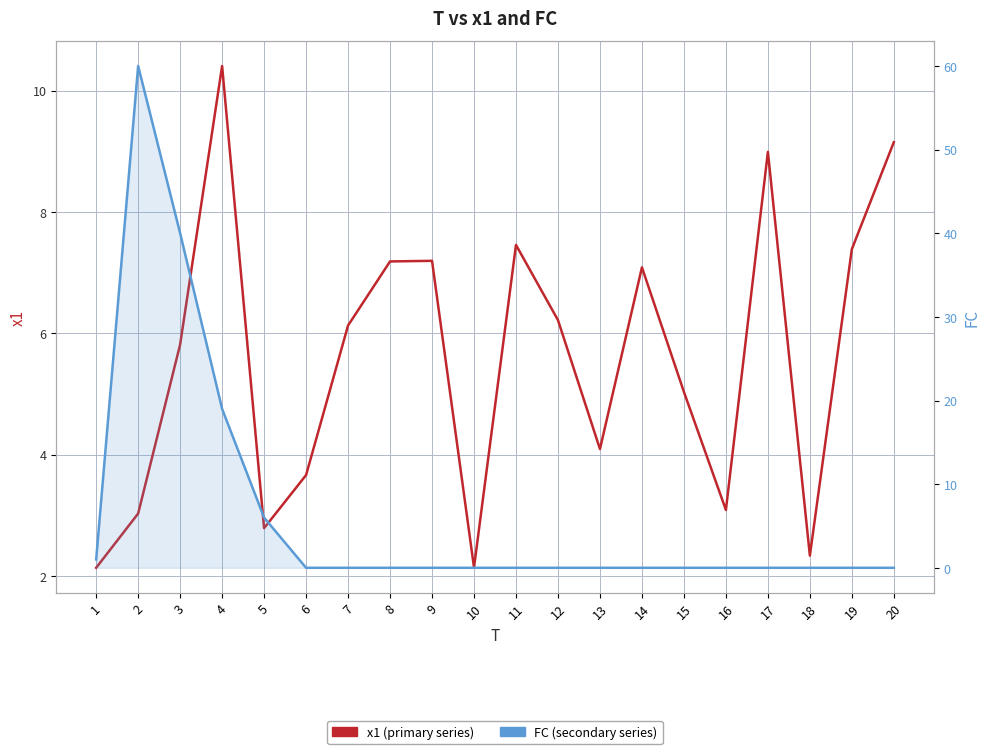

True or false: x1 has a value of 2.1 at 10.

True